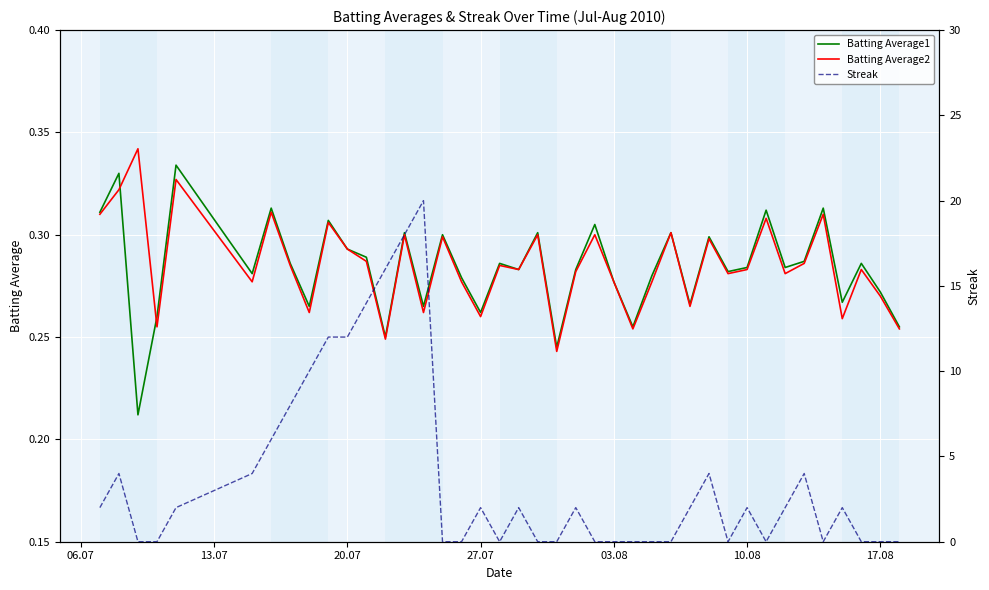

How many positive values does the Streak series have?

22